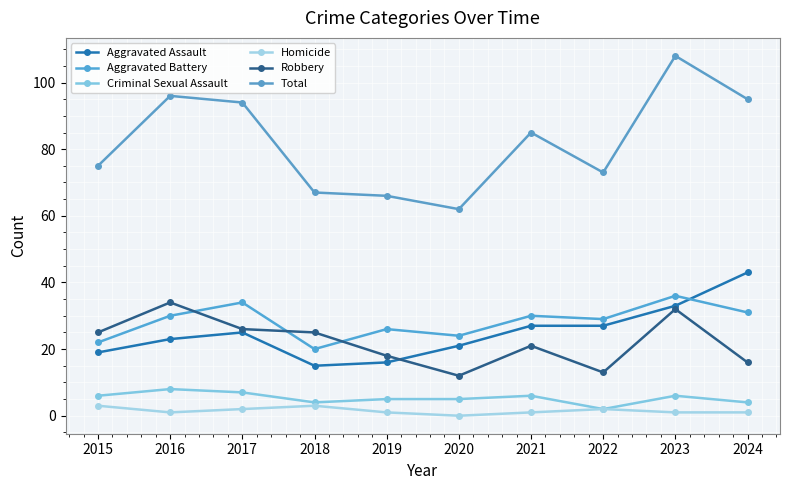

Which label corresponds to the largest value in the chart?

2023